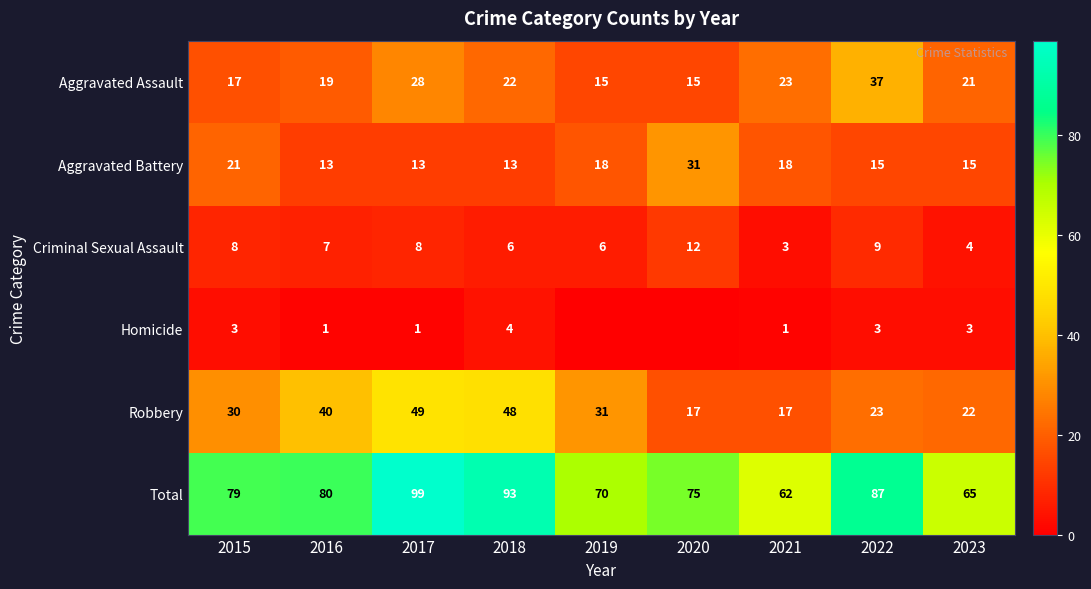

At which category does the chart reach its peak across all series?

2017